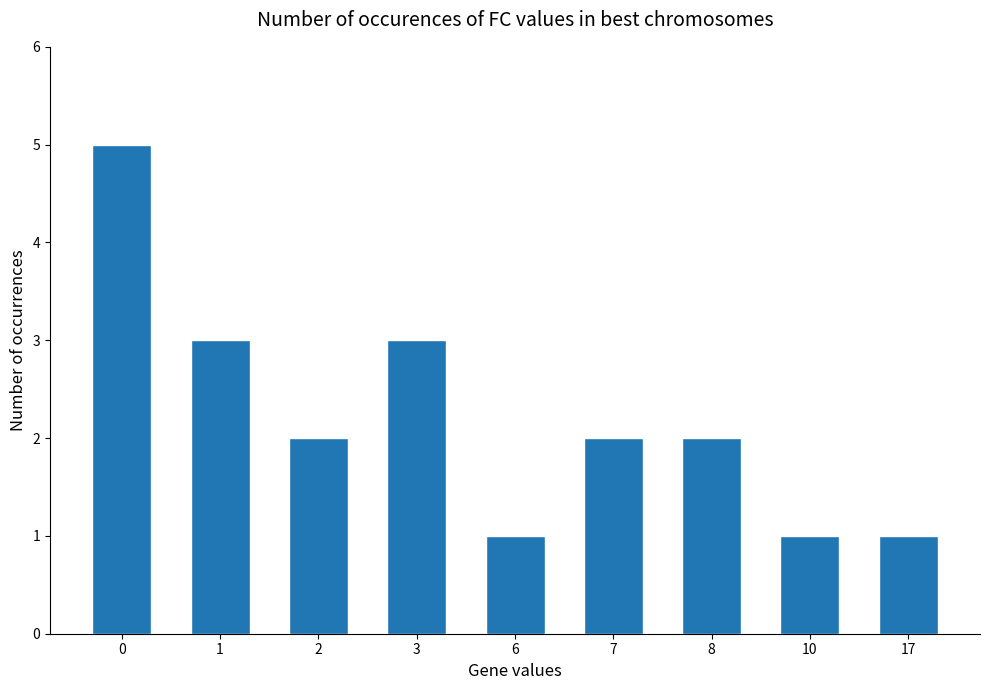

Which has a higher value, 17 or 8?

8